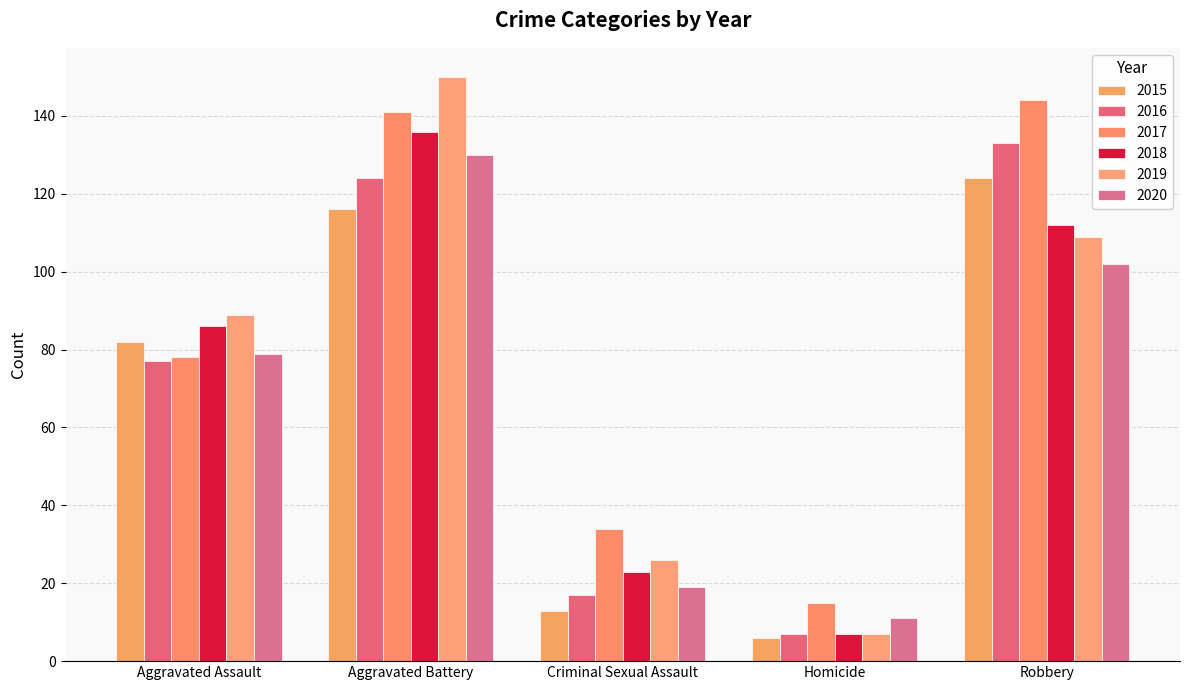

What is the sum of the 2020 values at Aggravated Battery and Criminal Sexual Assault?

149